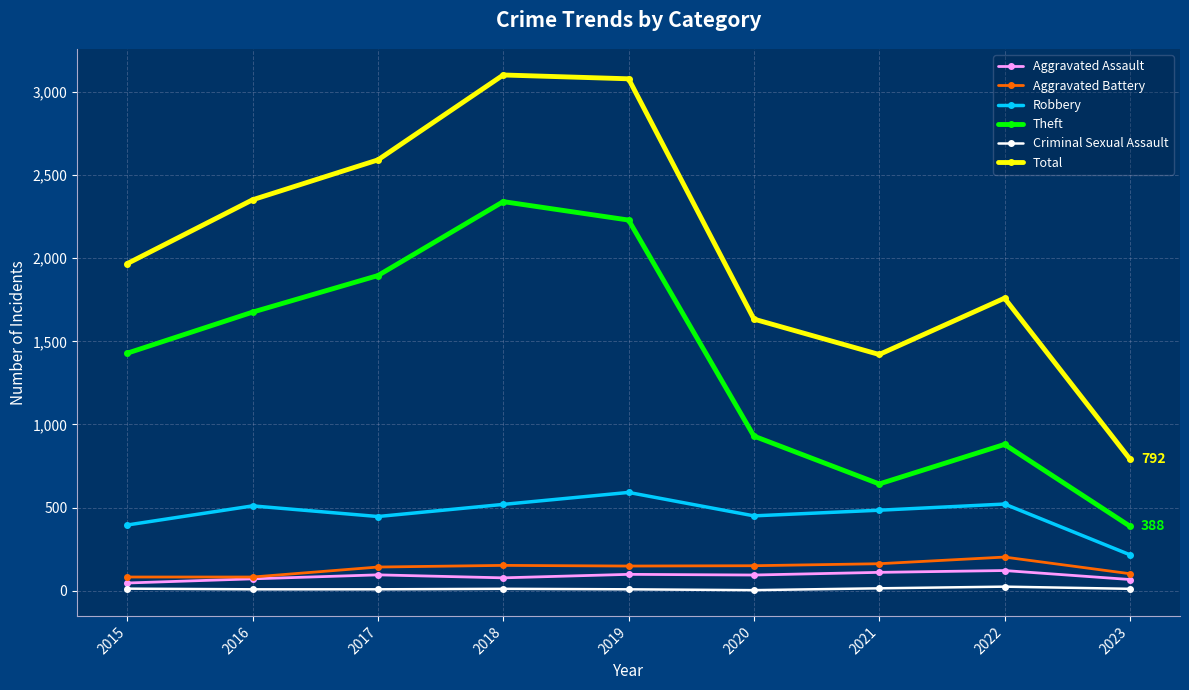

The Theft series shows 1676 at 2016. True or false?

True